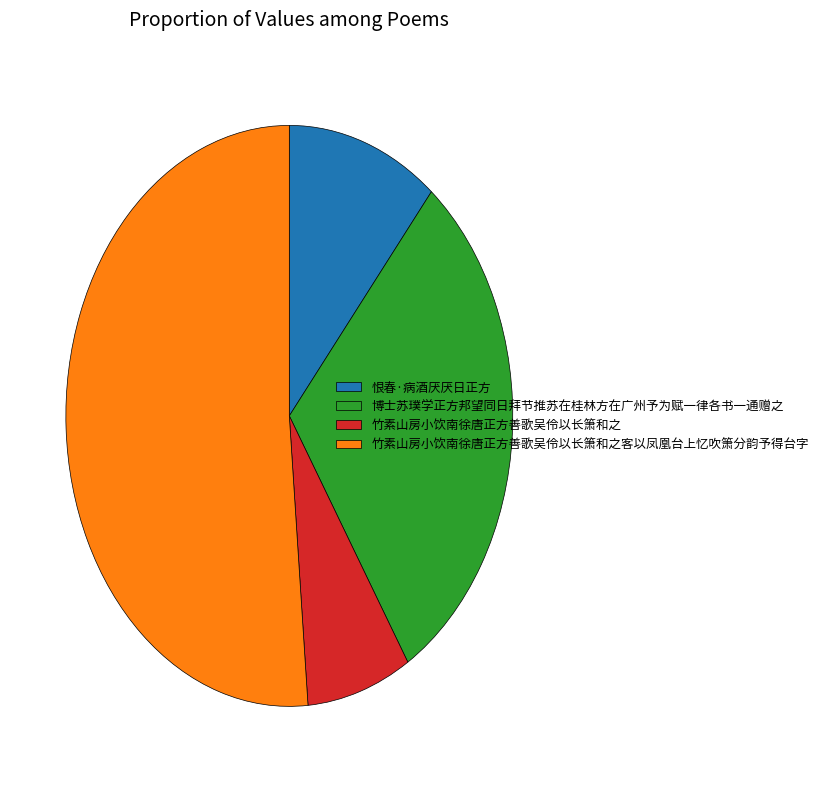

What is the largest slice in the pie chart?

竹素山房小饮南徐唐正方善歌吴伶以长箫和之客以凤凰台上忆吹箫分韵予得台字